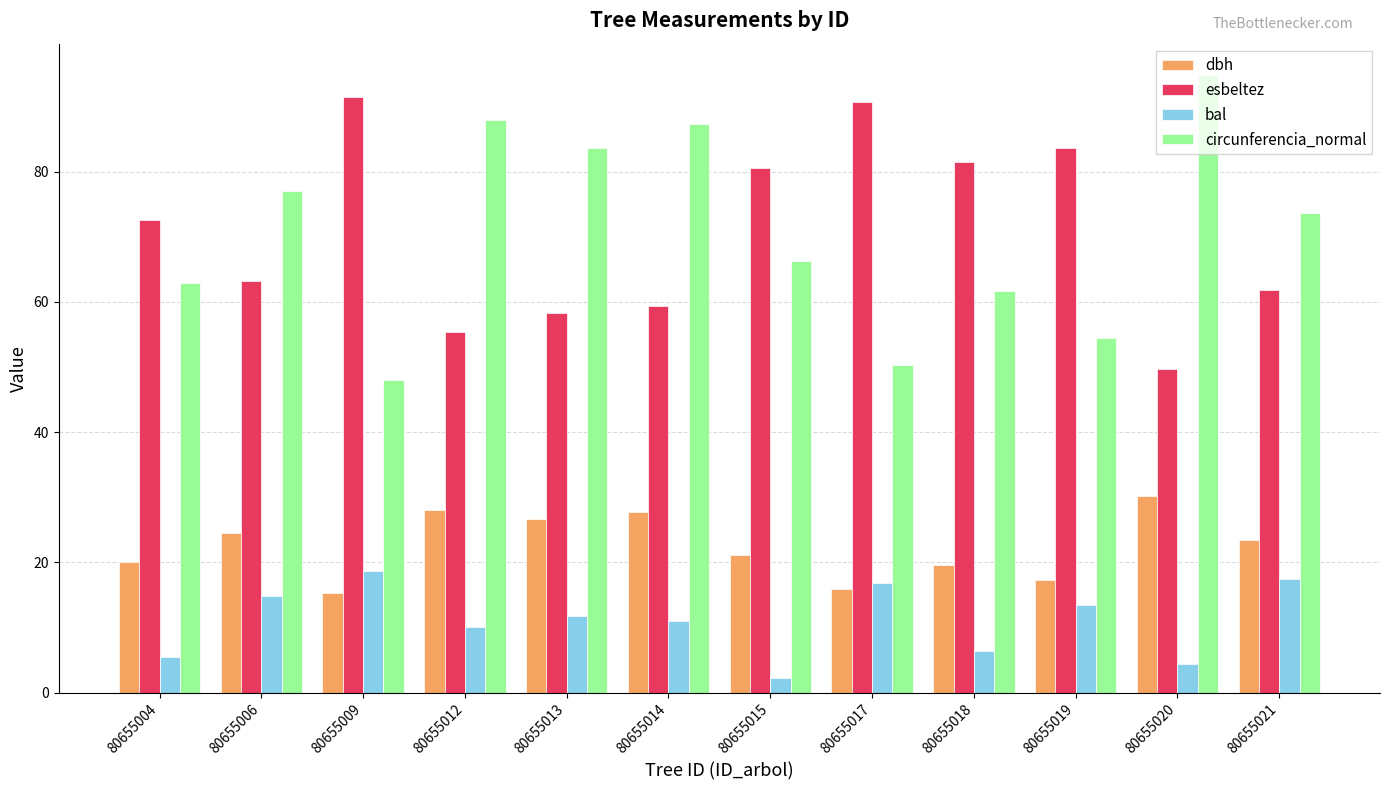

What is the average value of the dbh series?

22.5